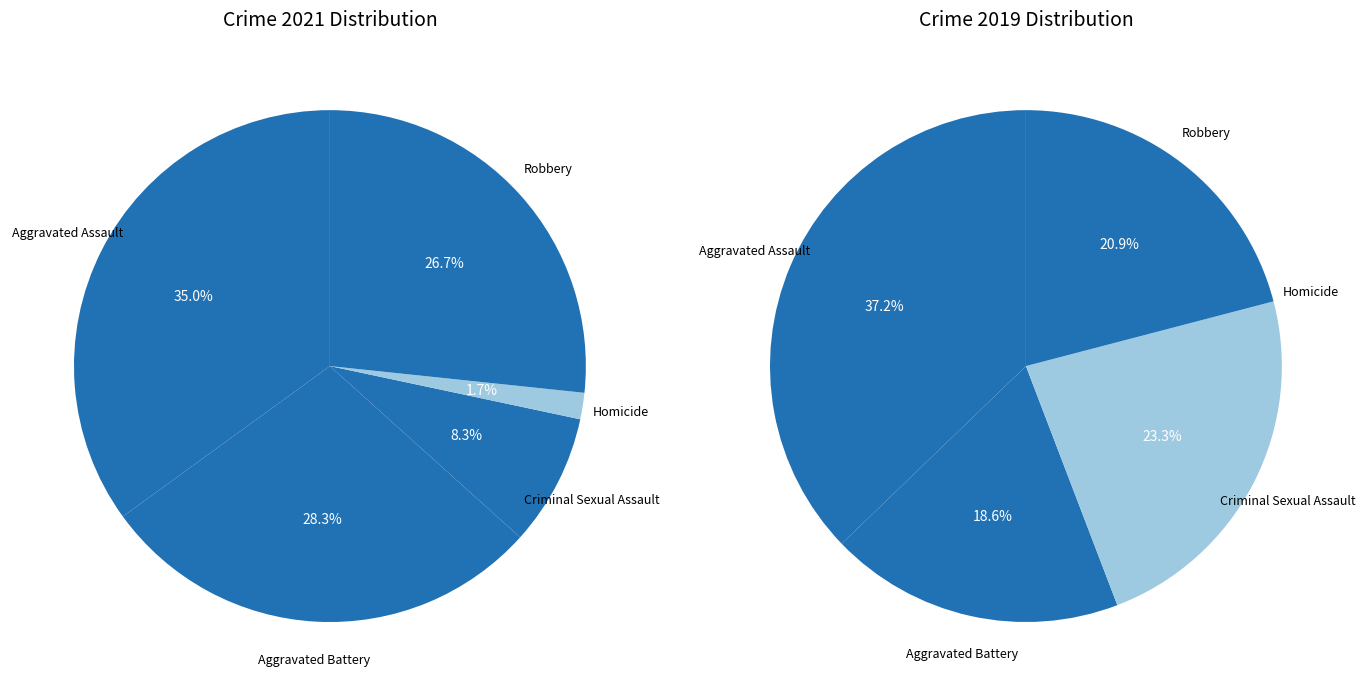

To the nearest percent, what is the average slice percentage?

20%